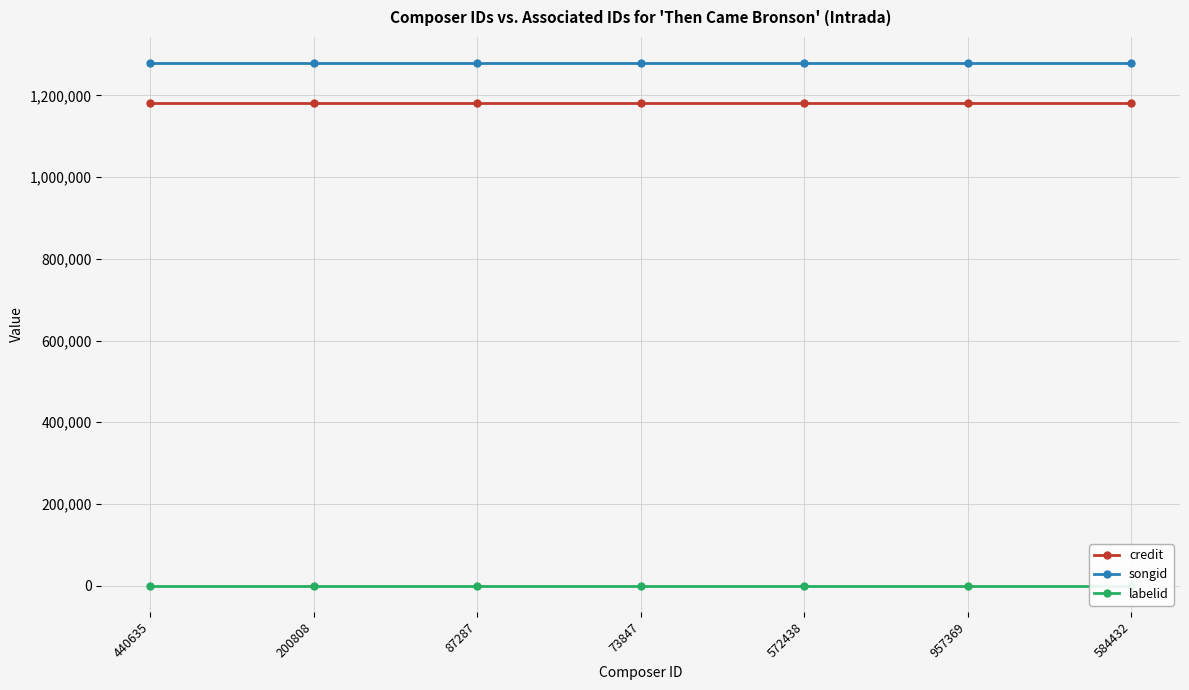

True or false: songid and labelid cross at least once.

False